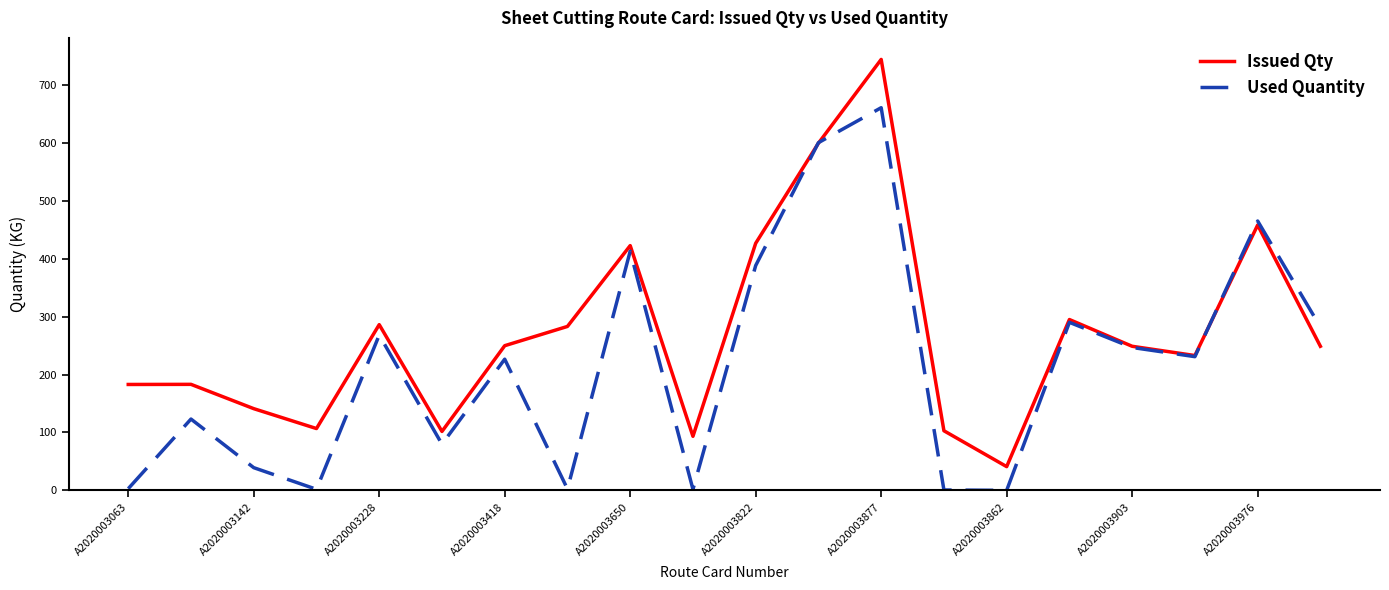

At how many categories does at least one series exceed 708?

1